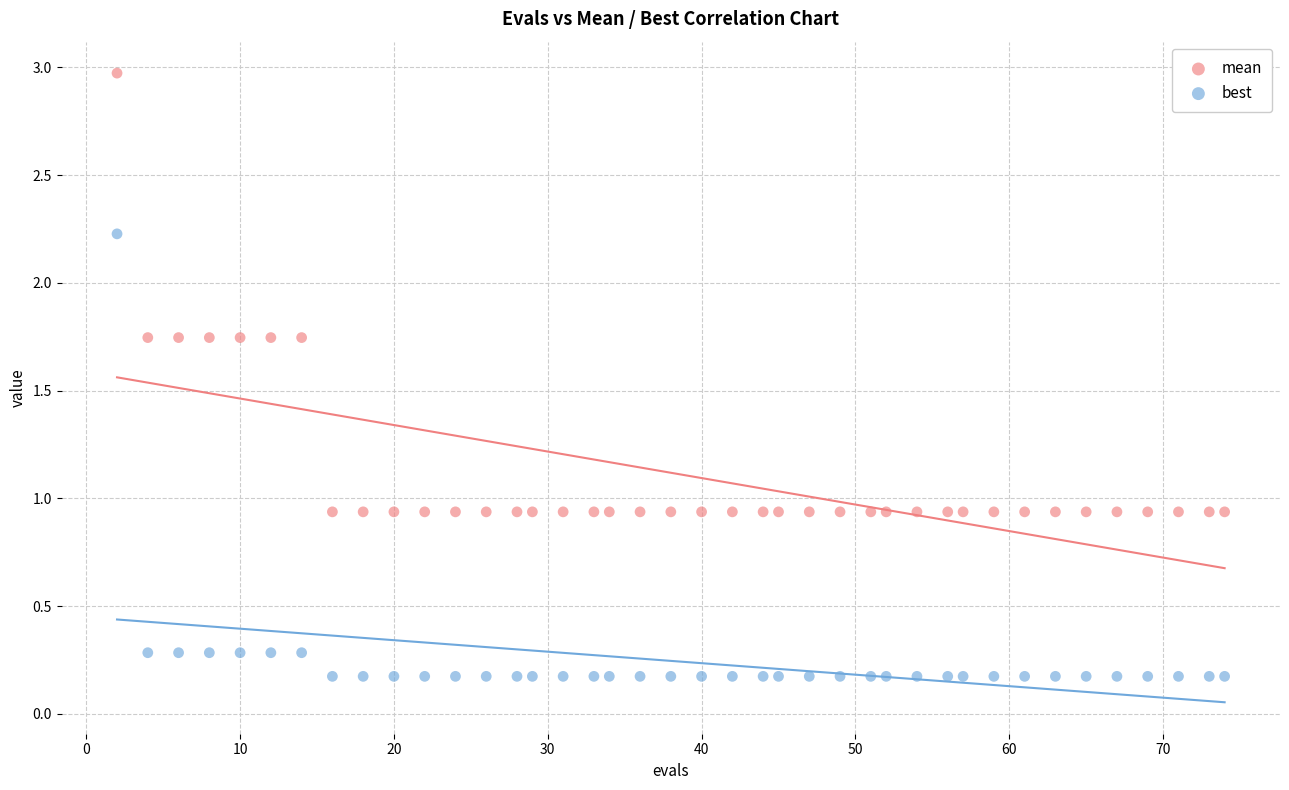

What is the X range (max minus min) for the scatter plot?

72.0